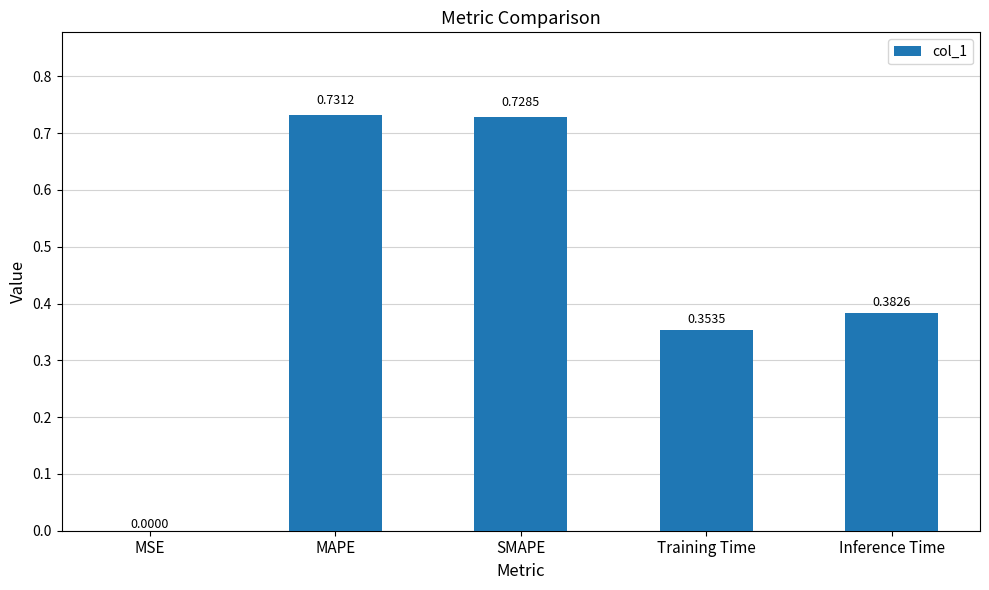

At which label is the value closest to 0?

MSE